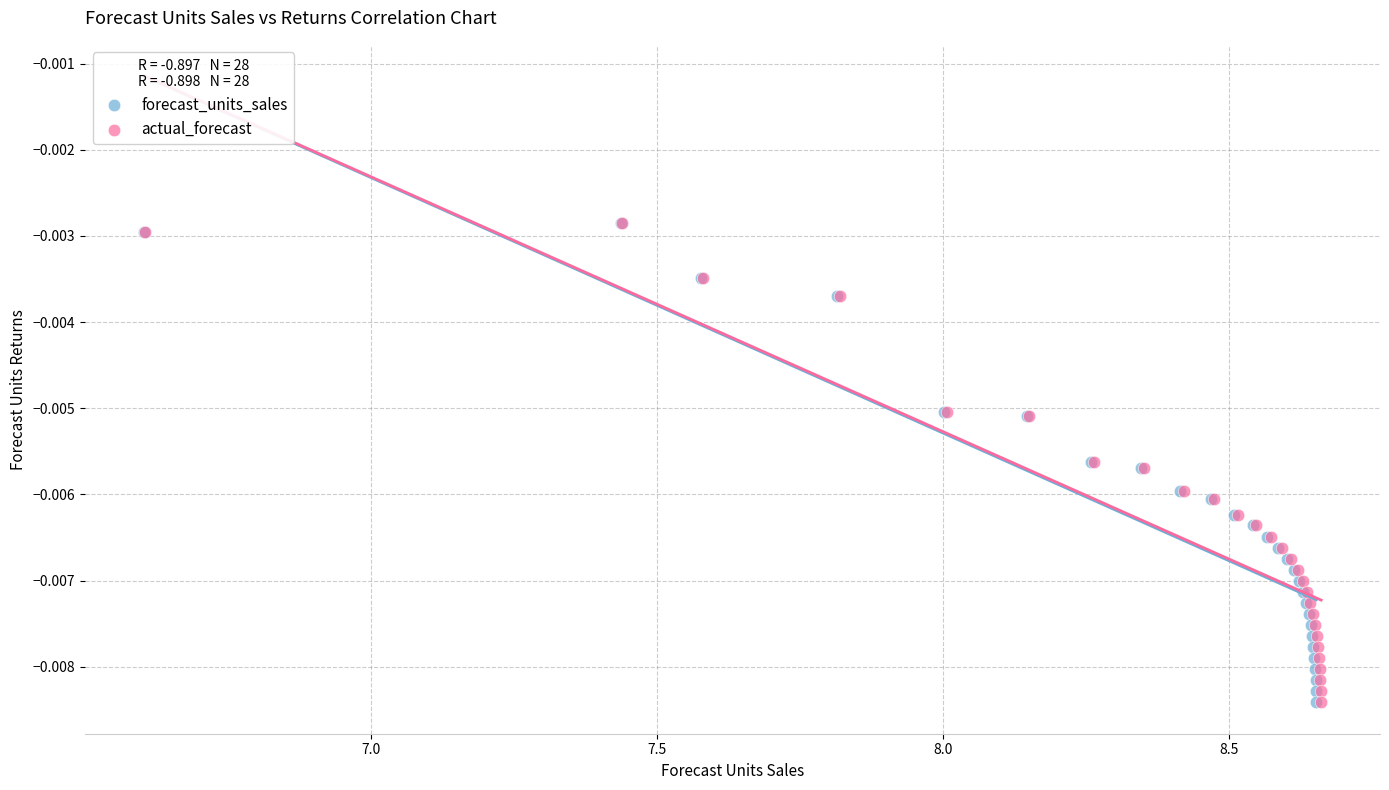

What are all the series names shown in the legend?

forecast_units_sales, actual_forecast